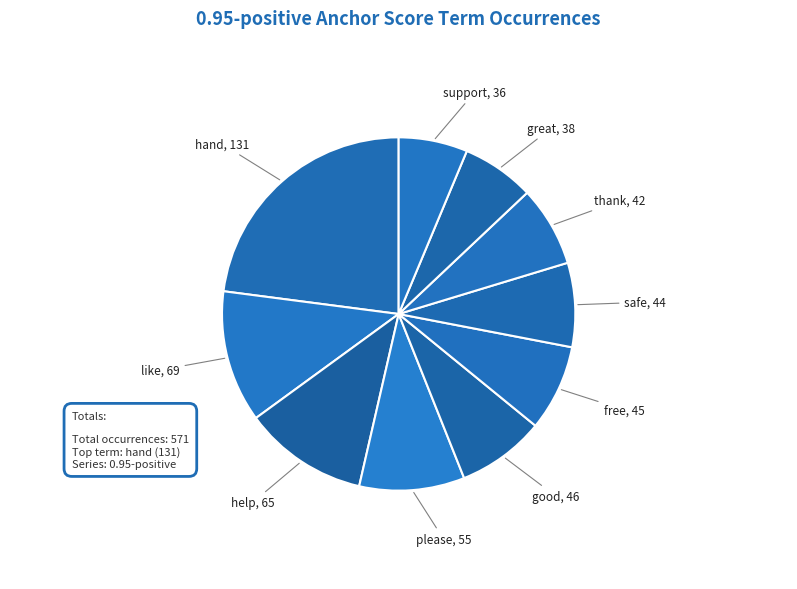

The thank slice represents 7% of the pie. True or false?

True